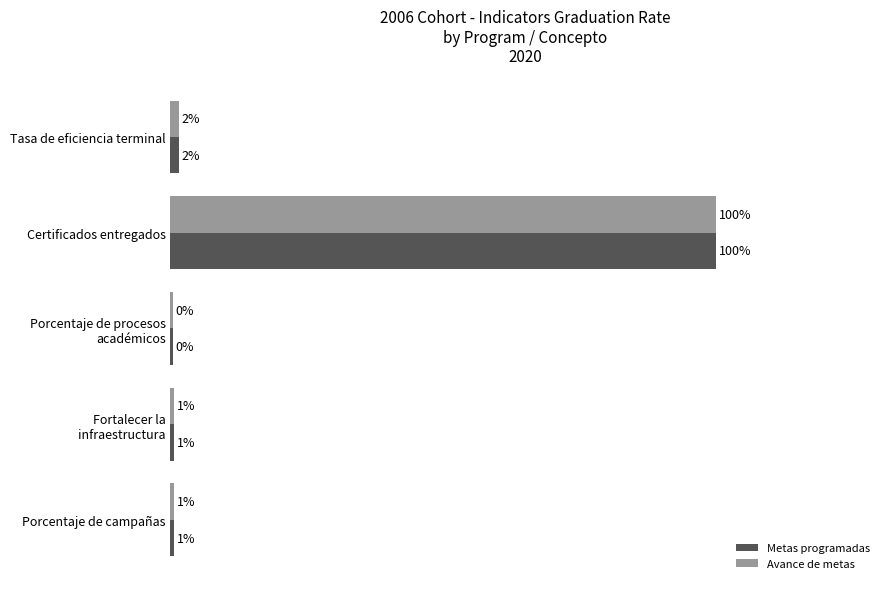

What are all the series names shown in the legend?

Metas programadas, Avance de metas